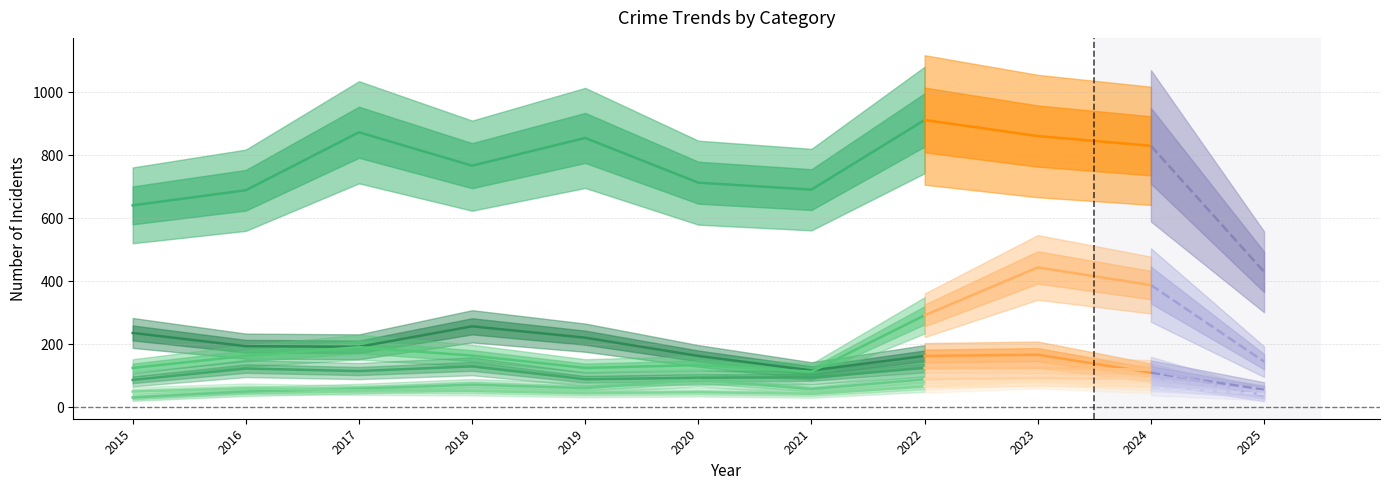

What is the value of the Burglary point at the 8th from the left?

163